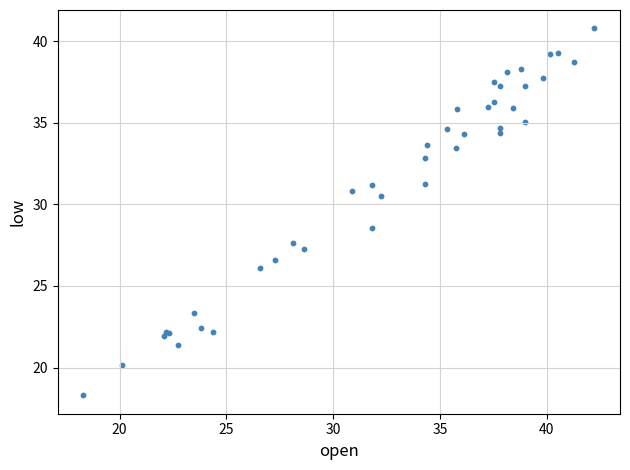

What Y value in the scatter plot is closest to 29?

28.5